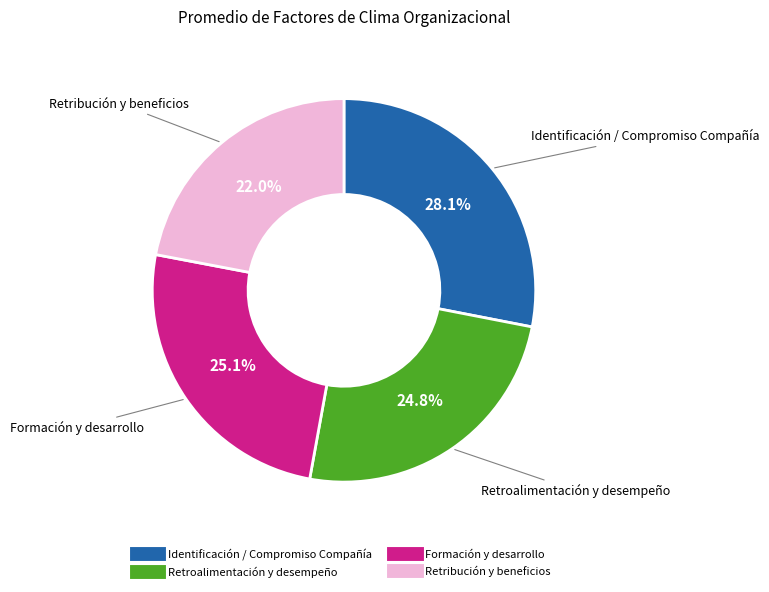

To the nearest percent, what percentage of the pie is Retroalimentación y desempeño?

25%